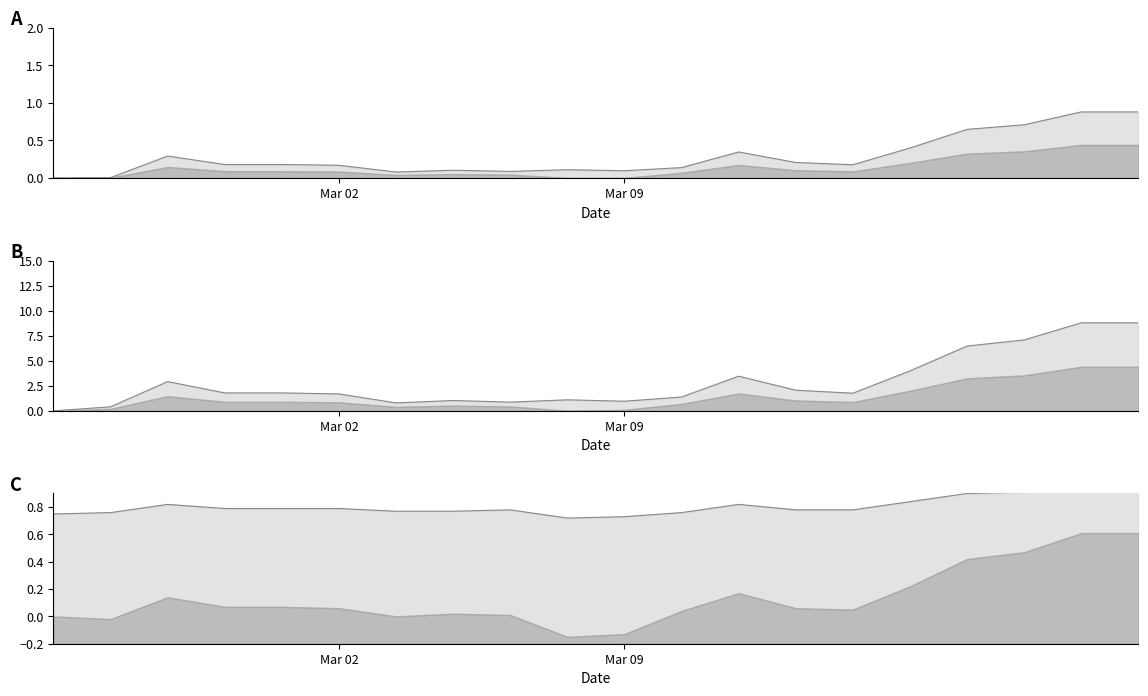

The value at 19 is 0.9. True or false?

True